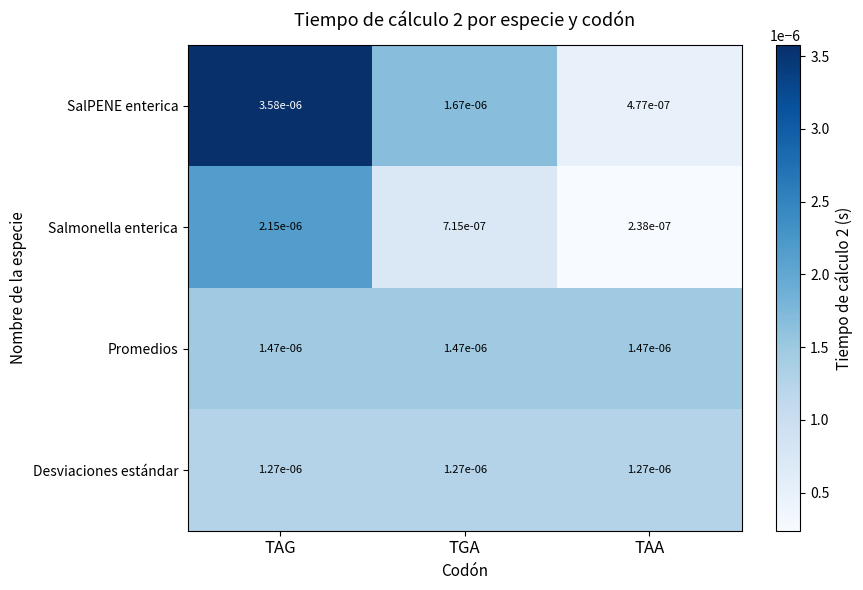

At which category does the chart reach its minimum across all series?

TAA